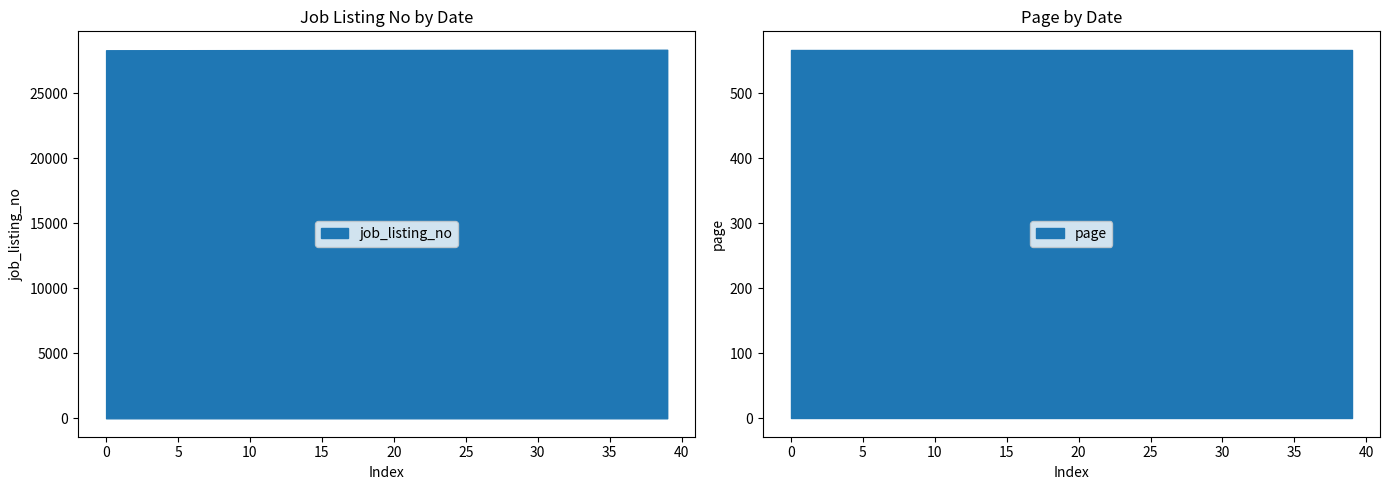

Reading left to right, extract all data points from this chart.

job_listing_no: 28301	28302	28303	28304	28305	28306	28307	28308	28309	28310	28311	28312	28313	28314	28315	28316	28317	28318	28319	28320	28321	28322	28323	28324	28325	28326	28327	28328	28329	28330	28331	28332	28333	28334	28335	28336	28337	28338	28339	28340
page: 567	567	567	567	567	567	567	567	567	567	567	567	567	567	567	567	567	567	567	567	567	567	567	567	567	567	567	567	567	567	567	567	567	567	567	567	567	567	567	567